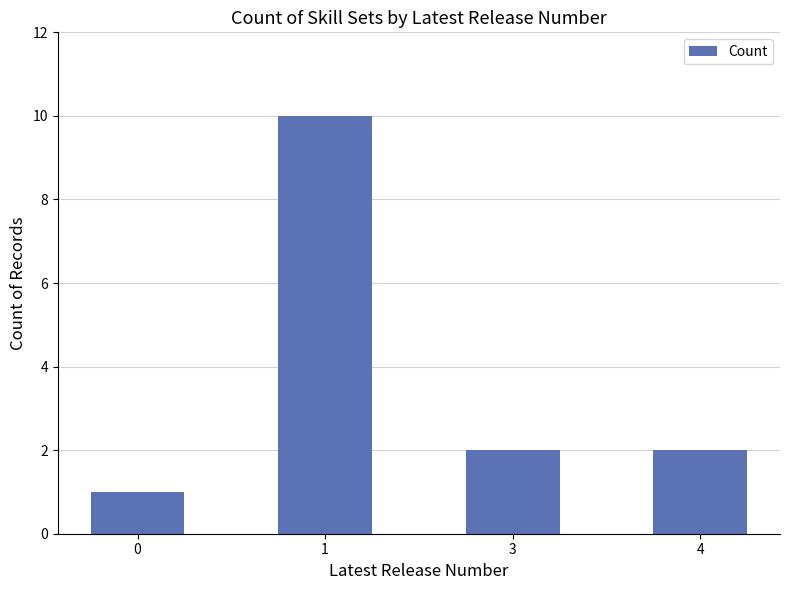

What is the sum of the values at 1 and 0?

11